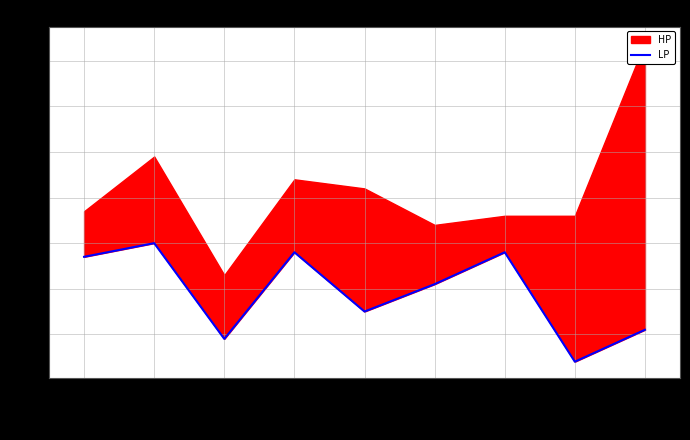

What is the smallest value displayed?

1.3